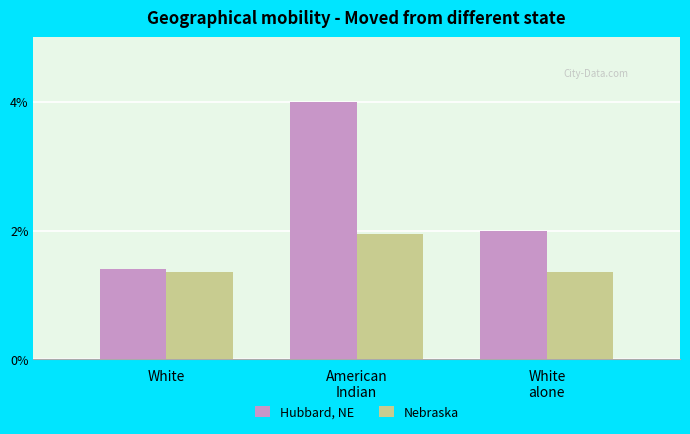

List the series in order of their overall mean, lowest first.

Nebraska, Hubbard, NE